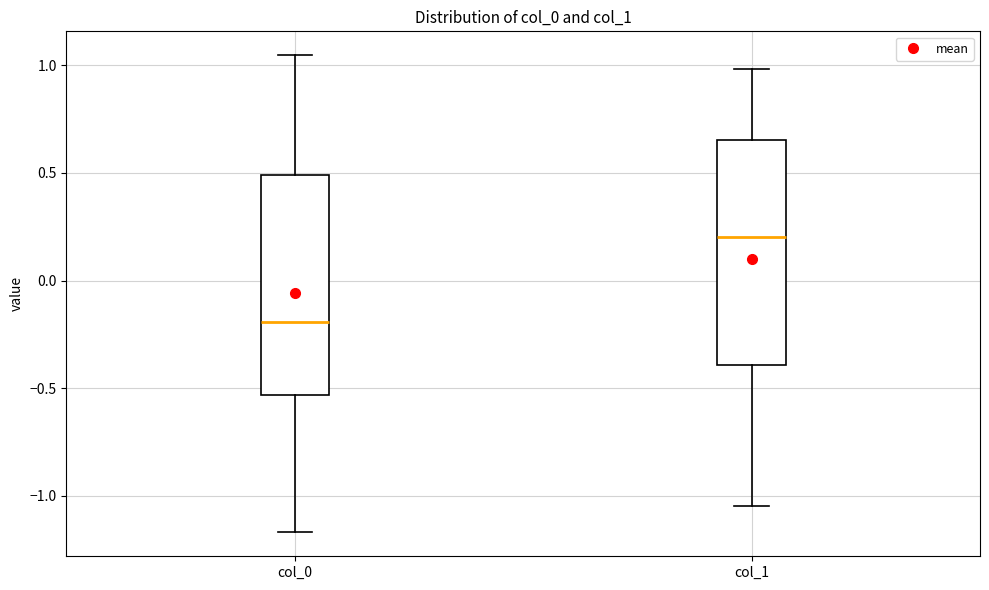

Reading left to right, read every box against the y-axis: the position of its median line, the range the box covers, and the ends of its whiskers. The values are not printed on the chart, so give them approximately, as read against the axis.

col_0: median -0.20, box -0.55 to 0.50, whiskers -1.15 to 1.05
col_1: median 0.20, box -0.40 to 0.65, whiskers -1.05 to 1.00